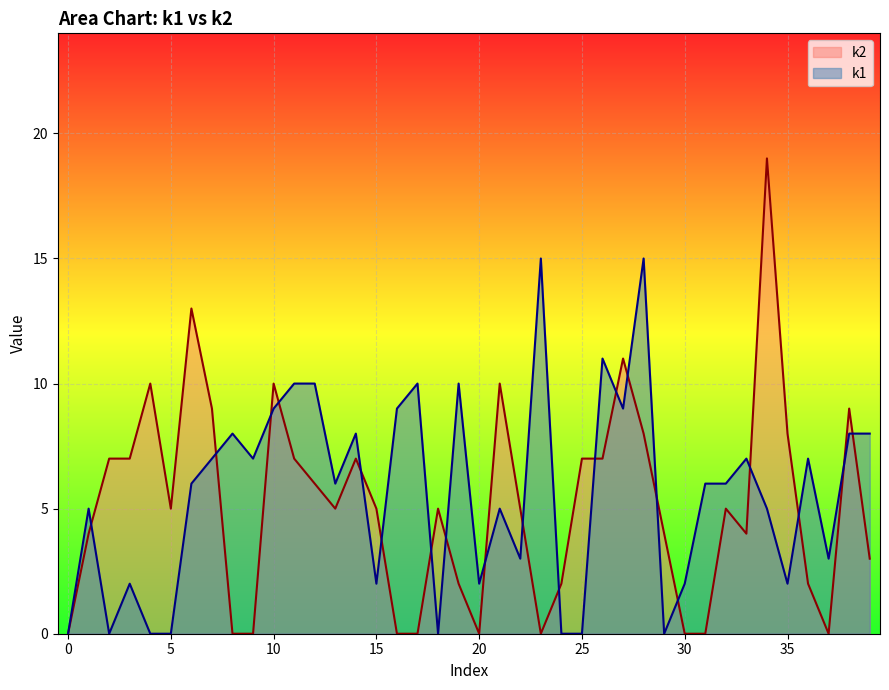

How many positive values does the k2 series have?

30